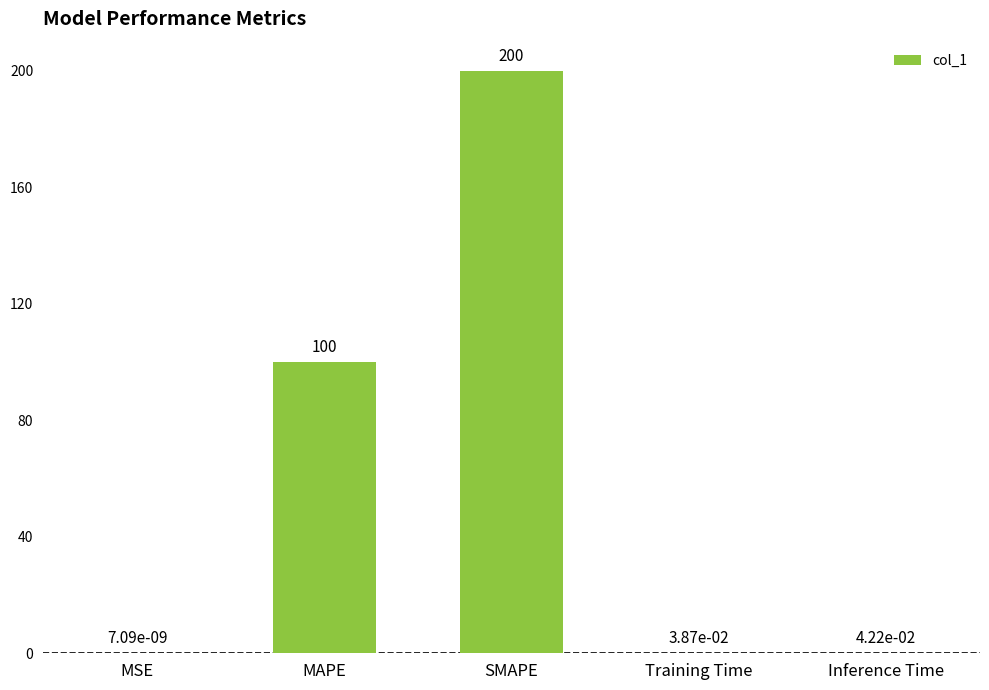

What is the sum of the values at SMAPE and MAPE?

300.0